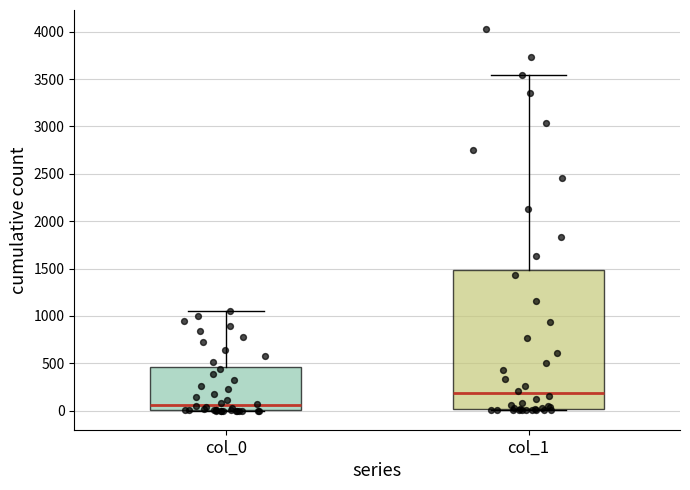

Comparing the boxes themselves (not the whiskers), which one is the tallest?

col_1